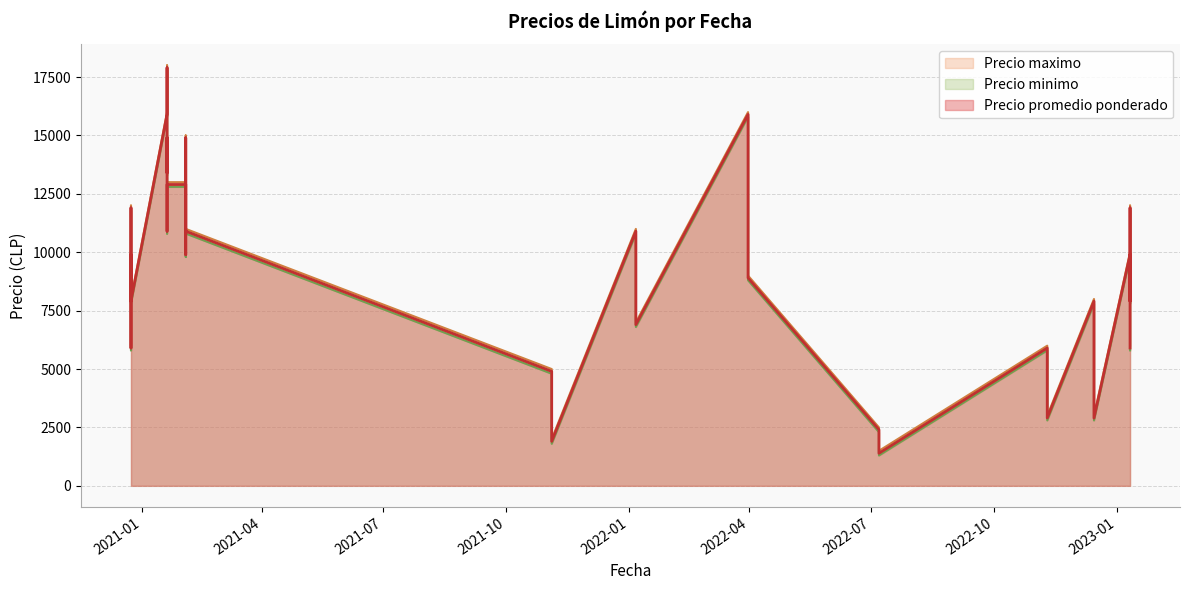

Rank the series by their maximum value, from lowest to highest.

Precio minimo, Precio promedio ponderado, Precio maximo